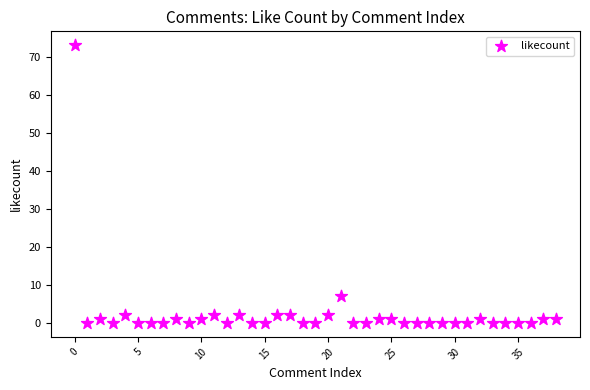

What Y value in the scatter plot is closest to 36?

7